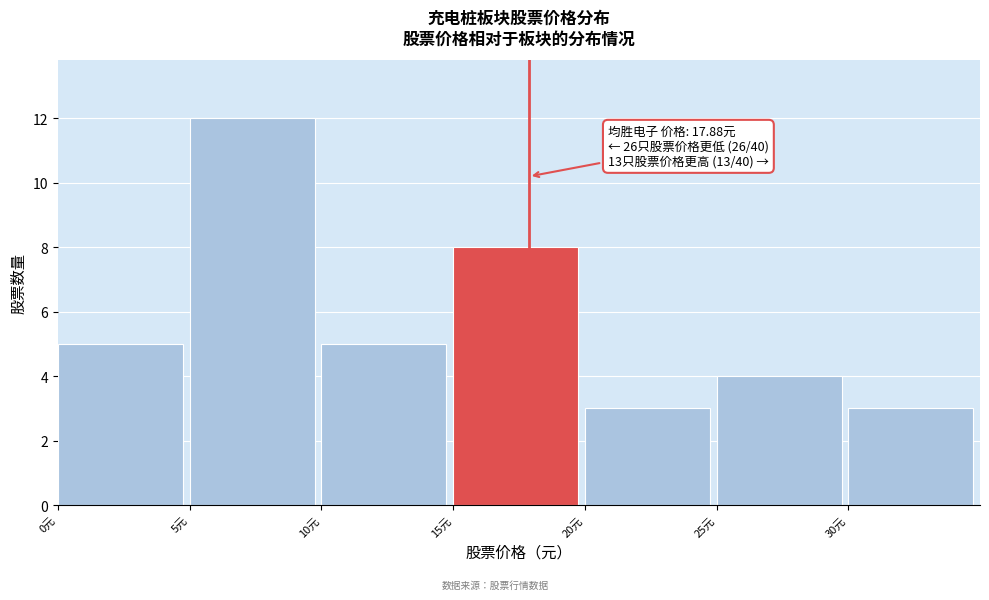

Over which range of the x-axis is the bar tallest?

5 to 10